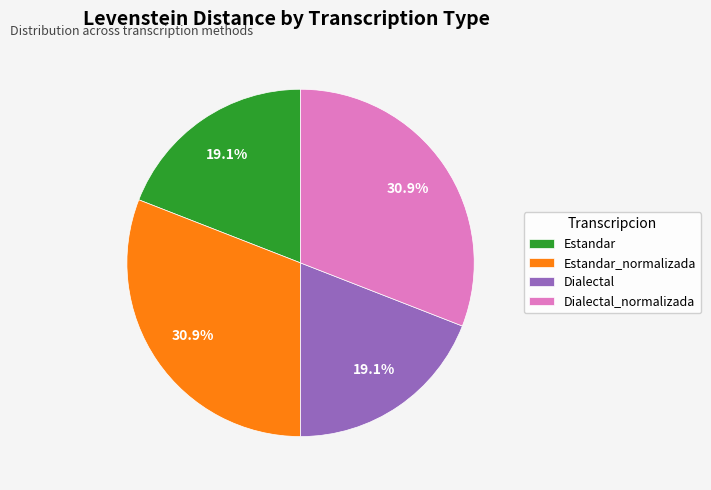

What portion of the pie excludes Dialectal?

80.9%